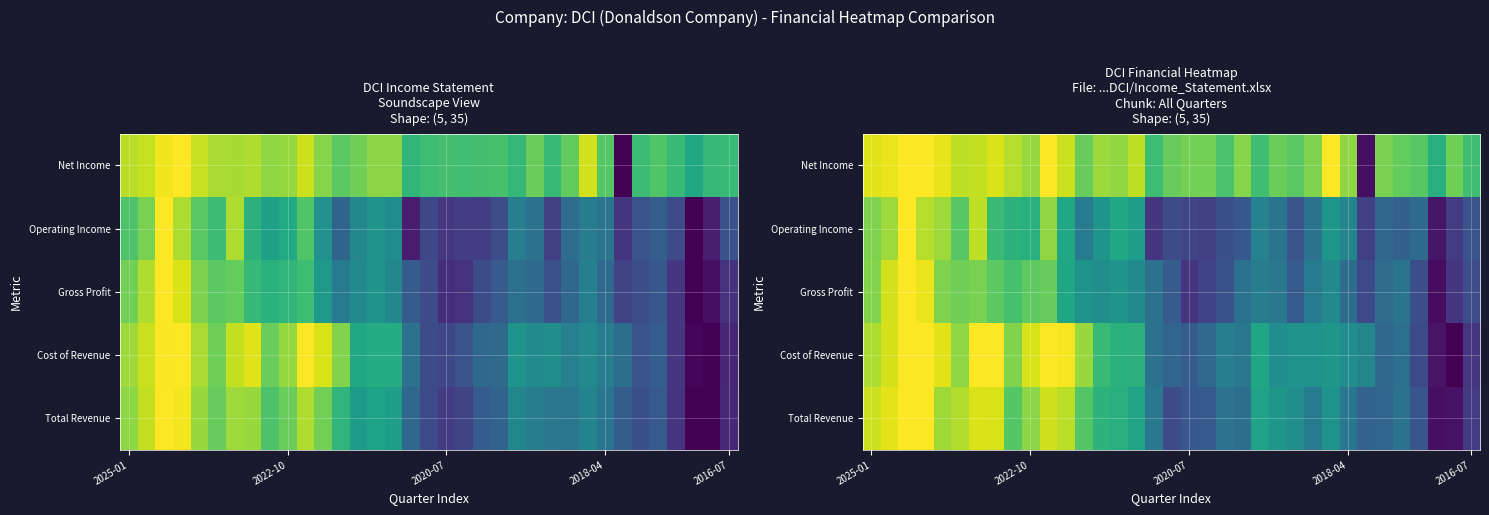

Which category has the lowest value across all series?

33